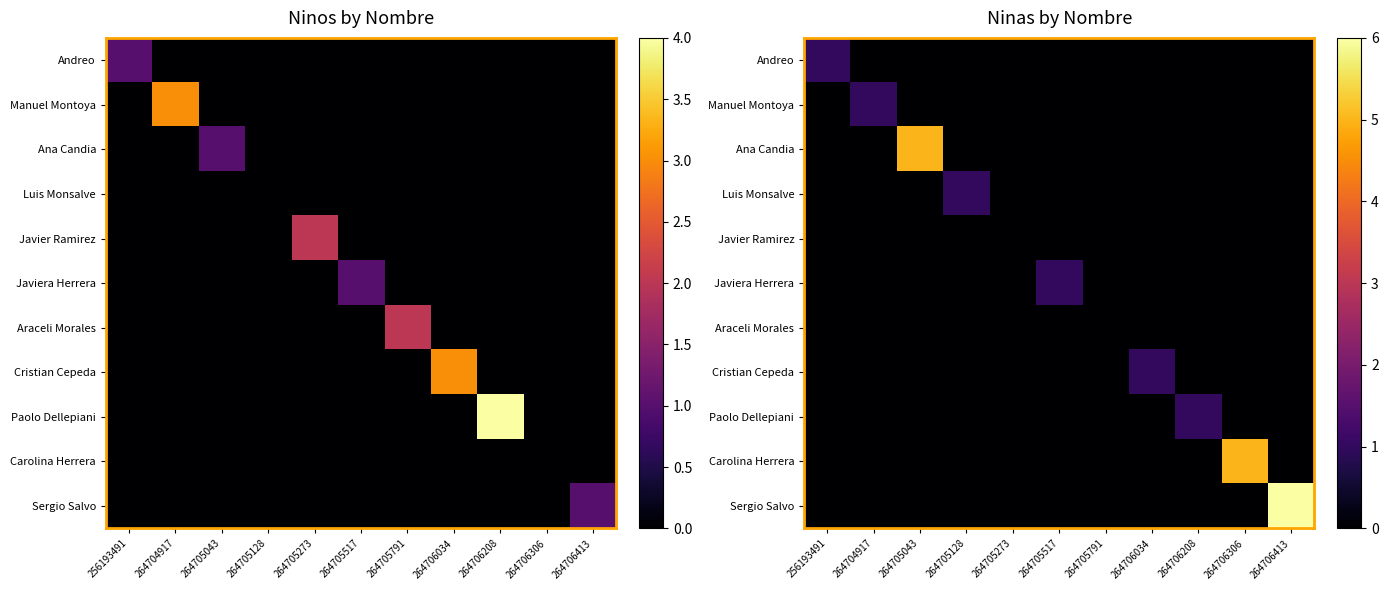

The value of Andreo at 264704917 is 1. True or false?

False